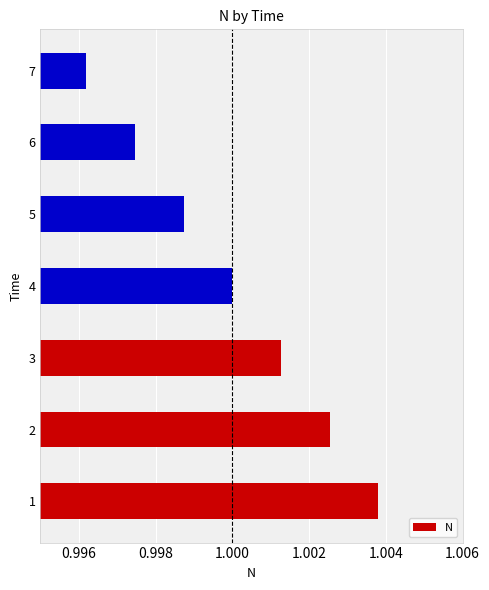

Is it true that the value at 2 is 0.4?

False